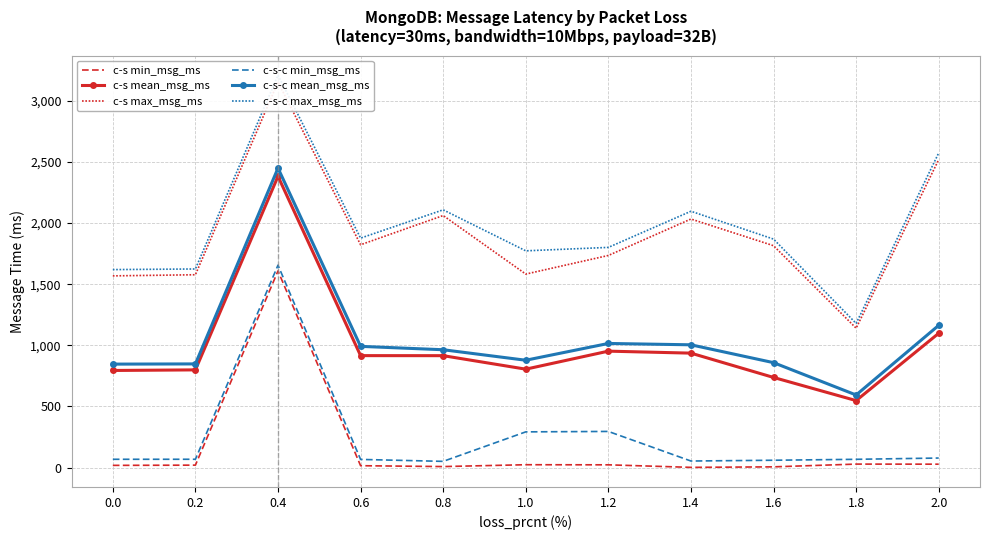

Is this an area chart (filled region under the line)?

No